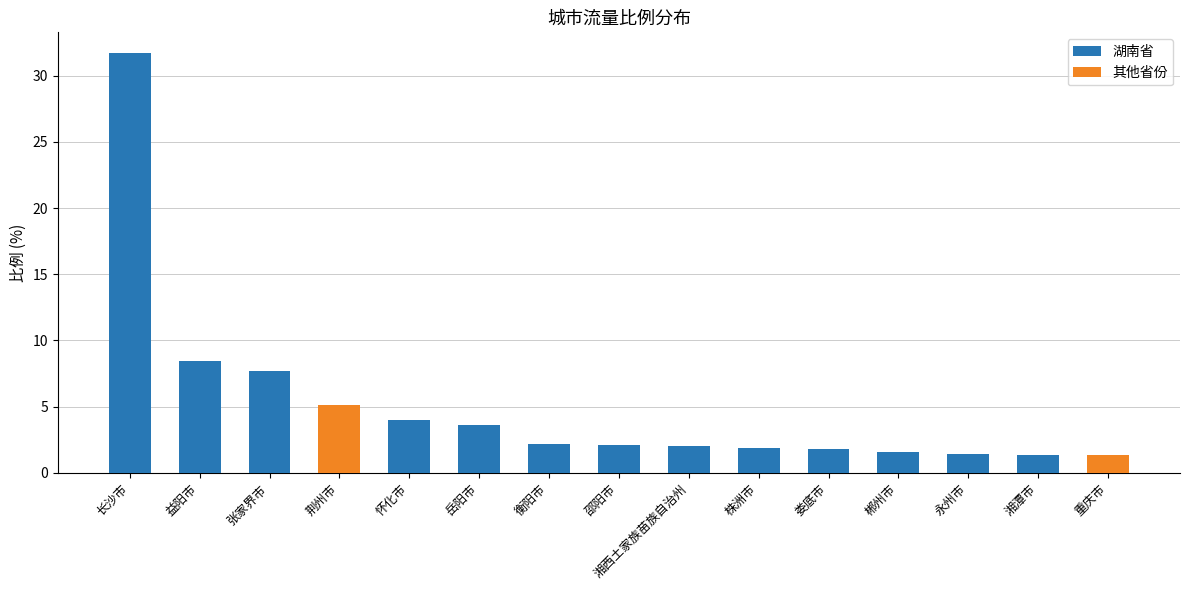

Which category has the lowest value across all series?

重庆市